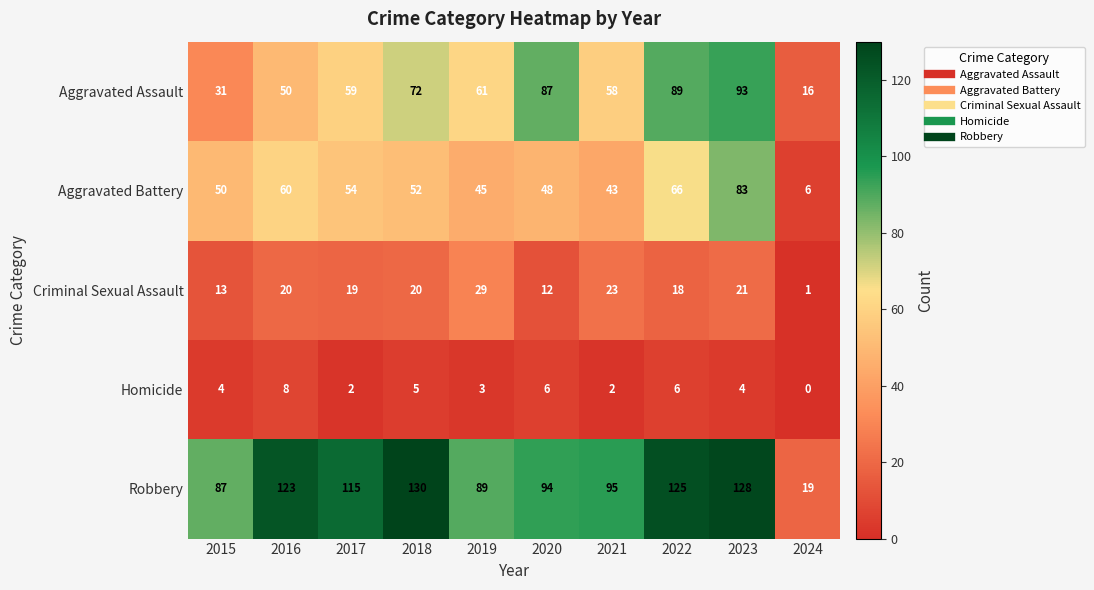

Which series changed the most between 2020 and 2023?

Aggravated Battery